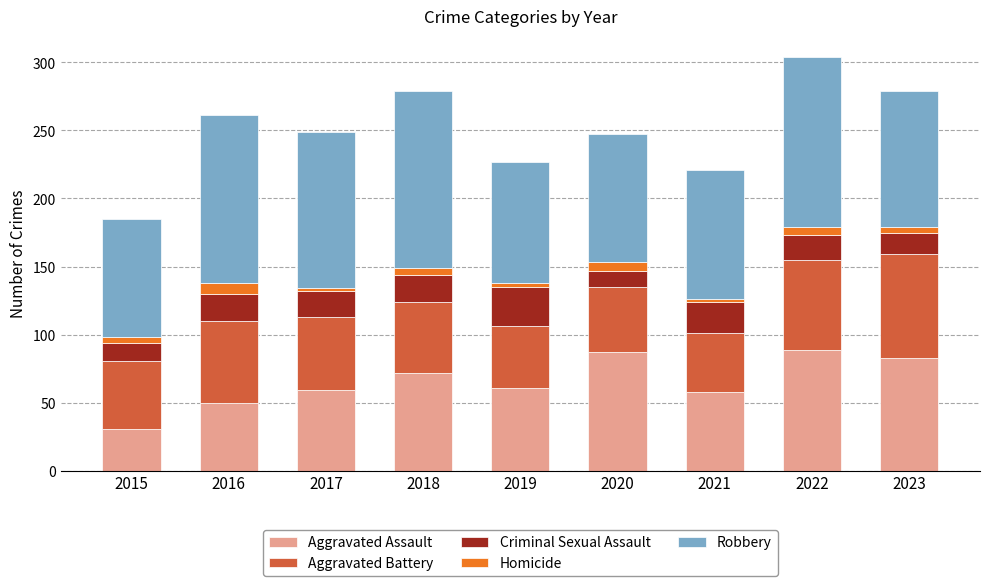

What is the total value across all series at 2021?

221